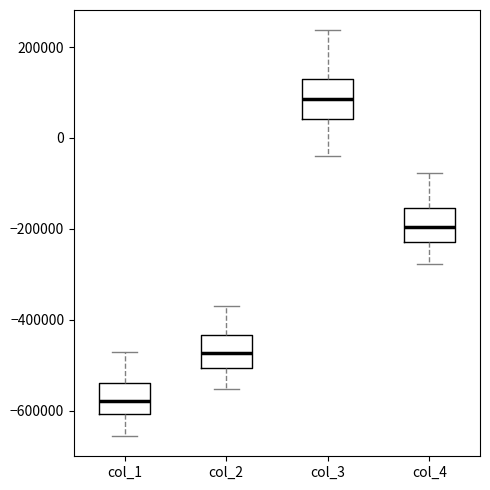

Where does the lower whisker of the box for col_2 end on the y-axis? The values are not printed on the chart, so give them approximately, as read against the axis.

-560000